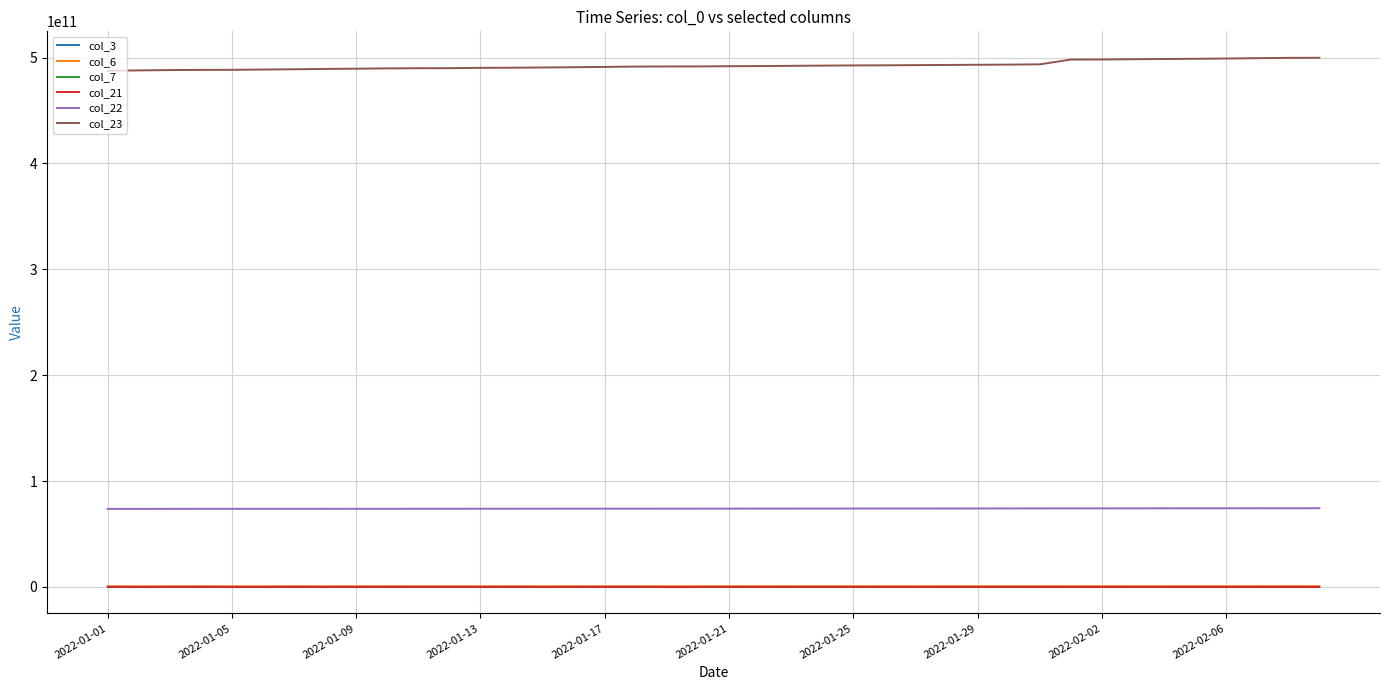

Which series has the largest total across all categories?

col_23